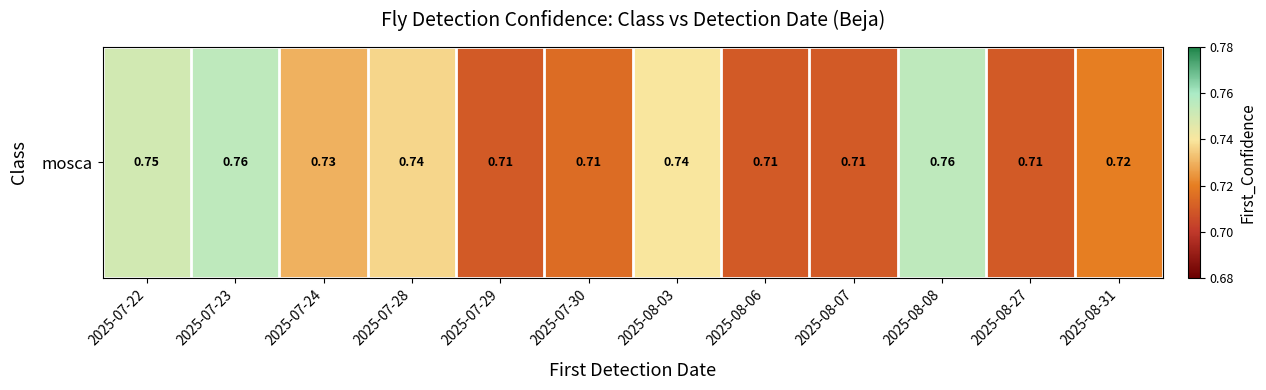

Reading left to right, what are all the values shown in this chart?

2025-07-22=0.8	2025-07-23=0.8	2025-07-24=0.7	2025-07-28=0.7	2025-07-29=0.7	2025-07-30=0.7	2025-08-03=0.7	2025-08-06=0.7	2025-08-07=0.7	2025-08-08=0.8	2025-08-27=0.7	2025-08-31=0.7